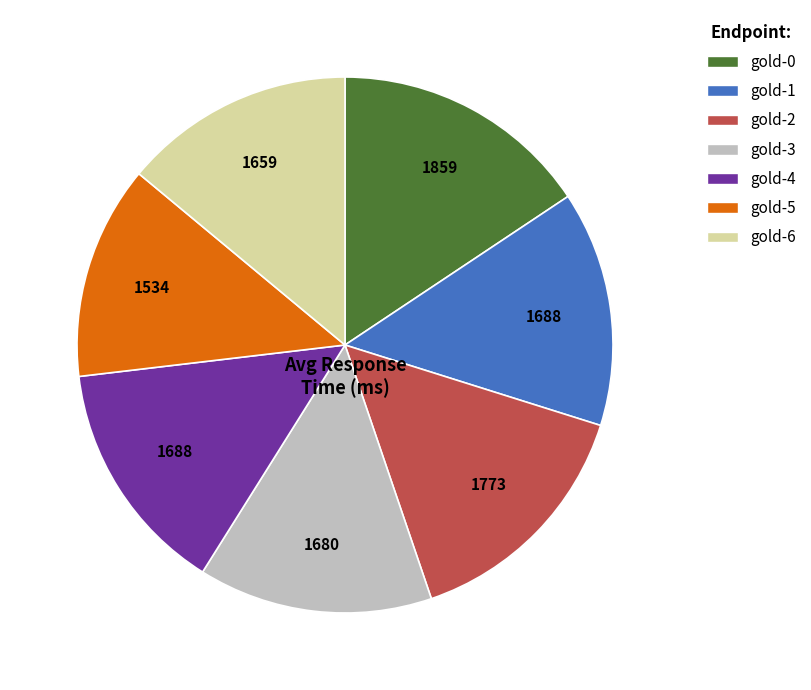

Does gold-3 account for over 50% of the chart?

No